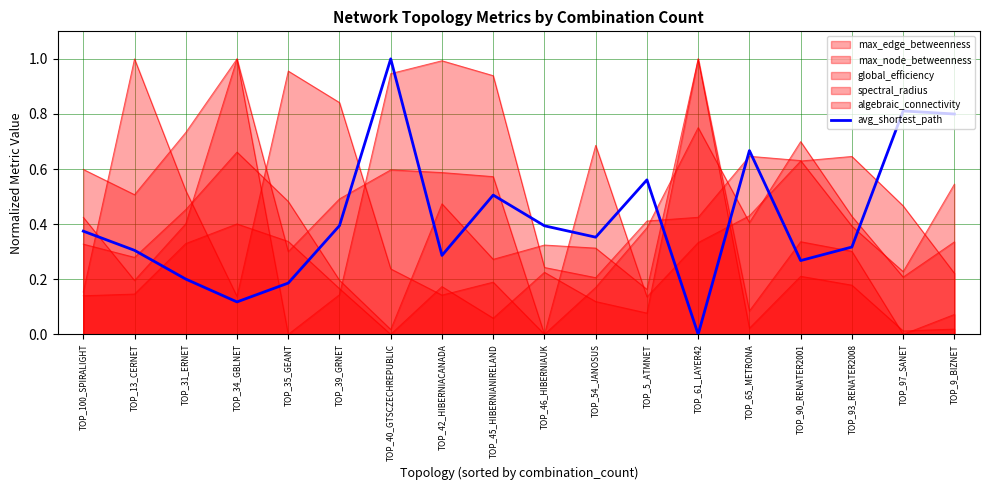

Does the chart display data point markers on the line(s)?

No